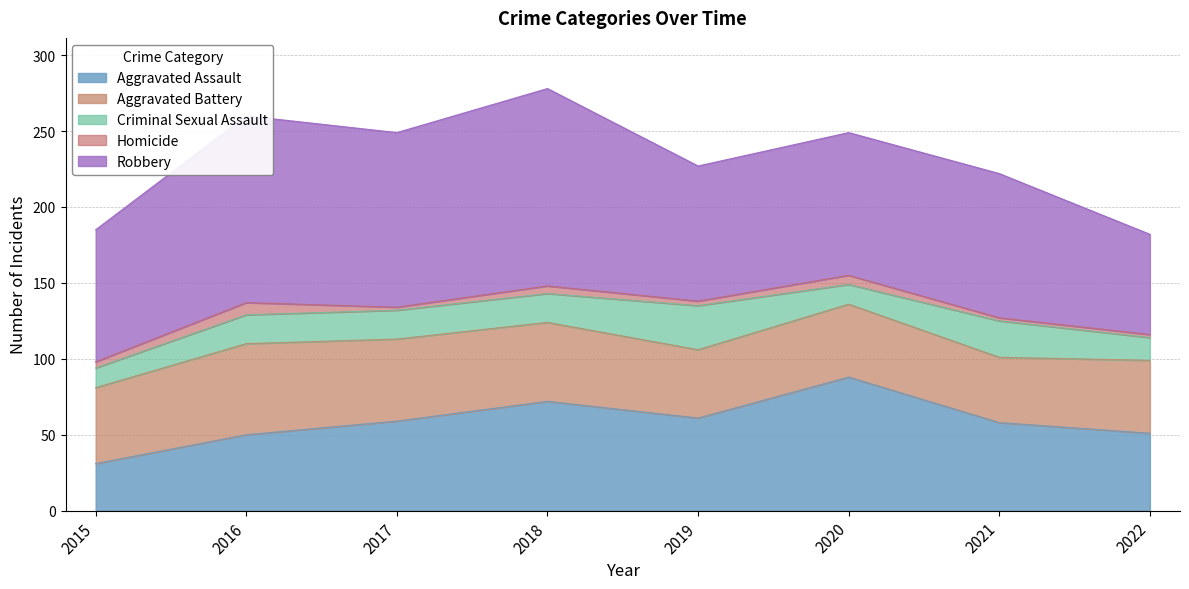

True or false: Criminal Sexual Assault and Aggravated Battery cross at least once.

False